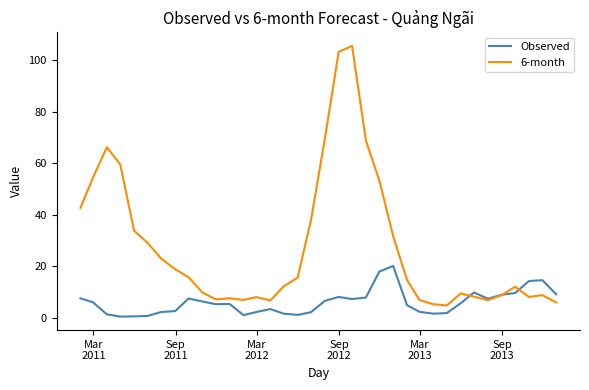

Which series has the largest range (max minus min)?

6-month